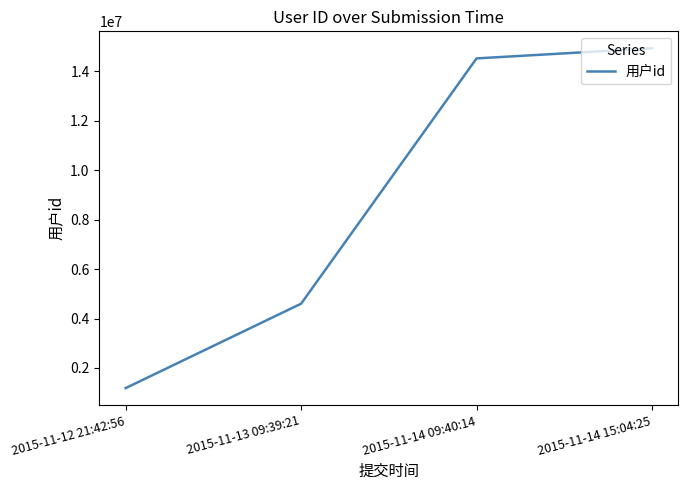

What is the ratio of the value at 2015-11-14 15:04:25 to the value at 2015-11-12 21:42:56?

12.6